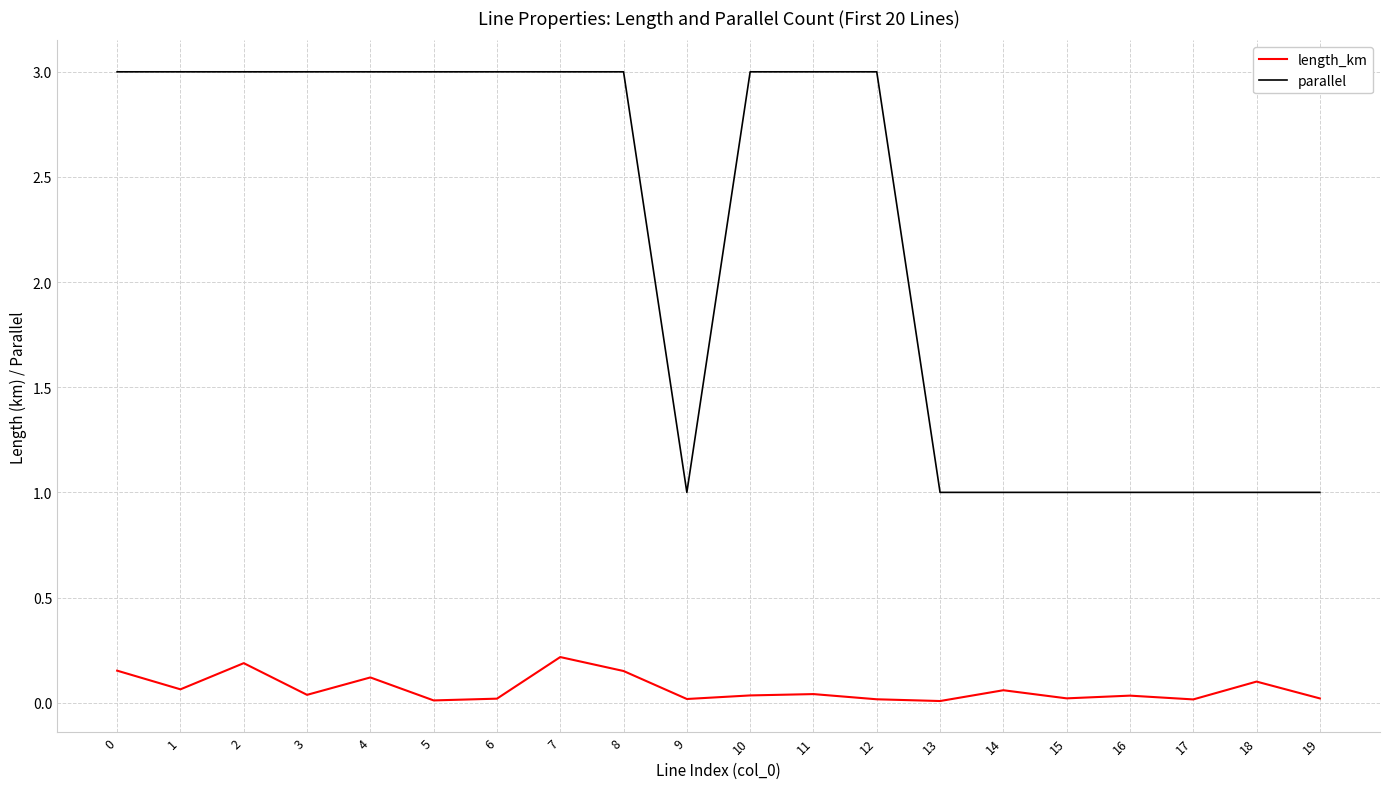

What is the spread (max minus min) of values at 19?

1.0